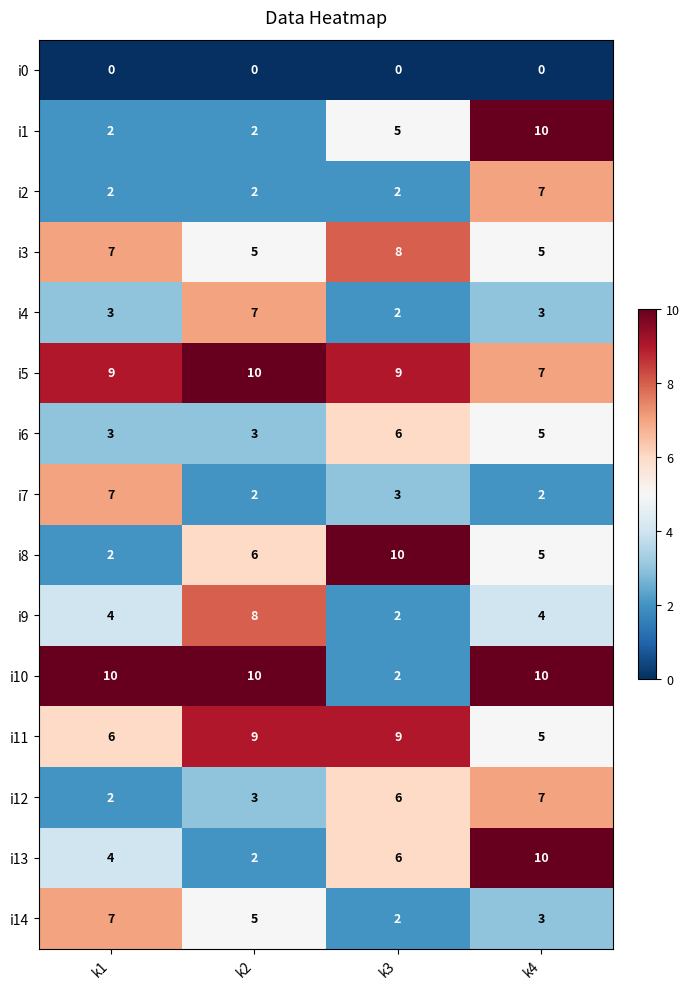

What is the average value of the i4 series?

4